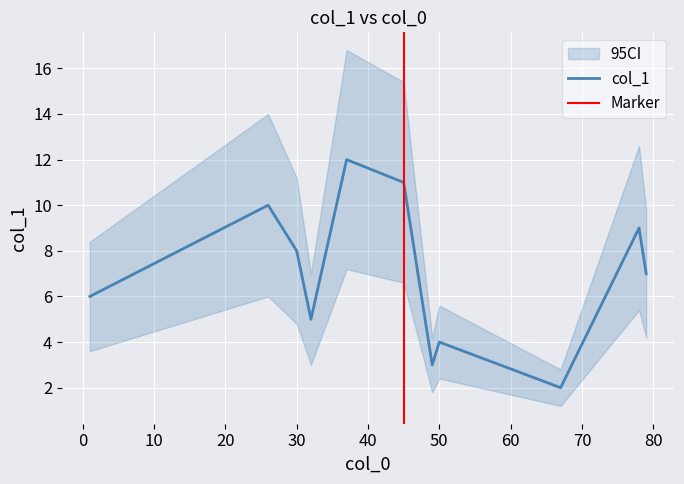

Which label corresponds to the largest value in the chart?

37